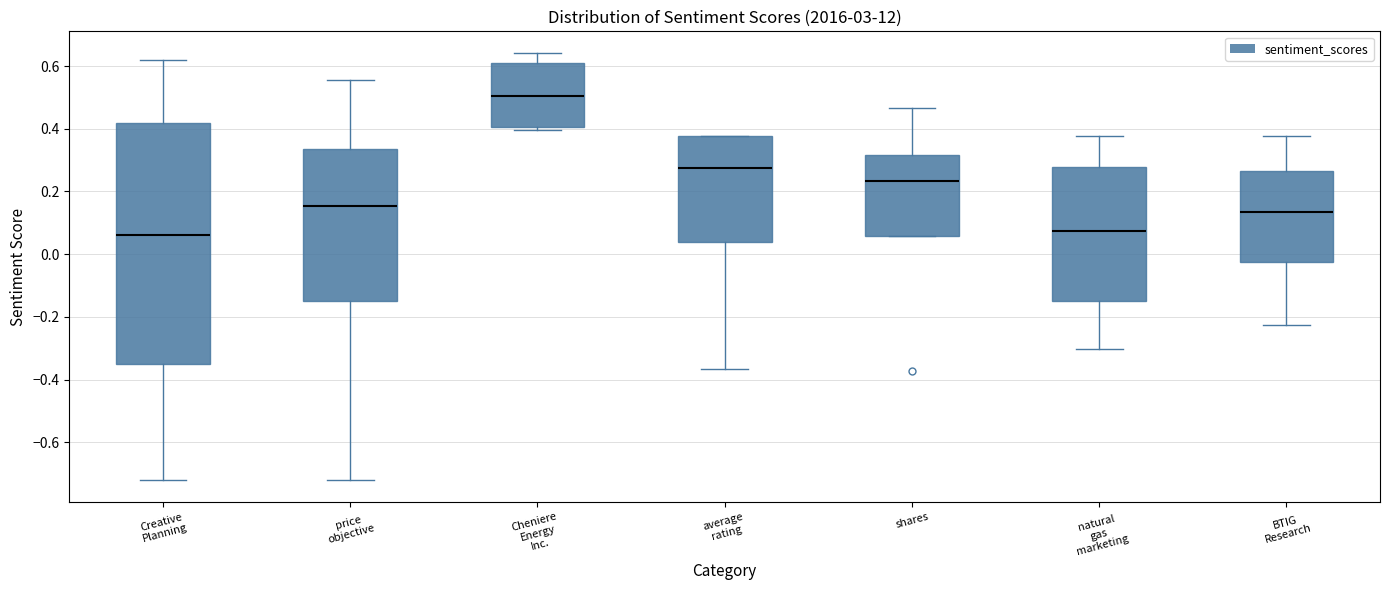

Reading left to right, transcribe this box plot: for each box, give where its median line is, the range the box spans, and where its two whiskers end, as read against the y-axis. The values are not printed on the chart, so give them approximately, as read against the axis.

Creative Planning: median 0.06, box -0.36 to 0.42, whiskers -0.72 to 0.62
price objective: median 0.16, box -0.14 to 0.34, whiskers -0.72 to 0.56
Cheniere Energy Inc.: median 0.50, box 0.40 to 0.60, whiskers 0.40 (just below the box's lower edge) to 0.64
average rating: median 0.28, box 0.04 to 0.38, whiskers -0.36 to 0.38
shares: median 0.24, box 0.06 to 0.32, whiskers 0.06 to 0.46
natural gas marketing: median 0.08, box -0.16 to 0.28, whiskers -0.30 to 0.38
BTIG Research: median 0.14, box -0.02 to 0.26, whiskers -0.22 to 0.38